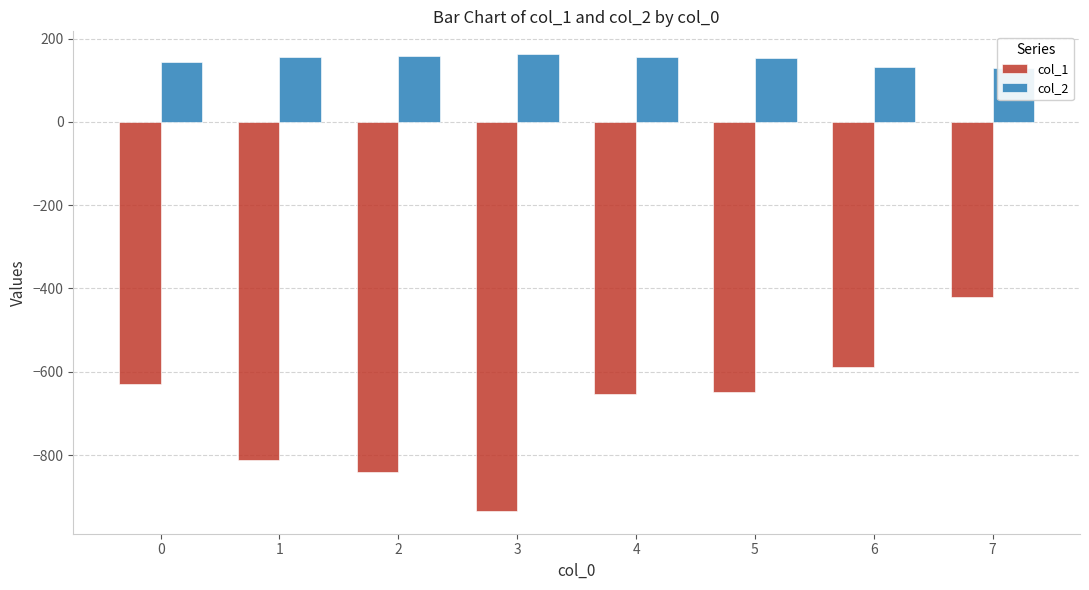

At how many categories does at least one series exceed -700?

8